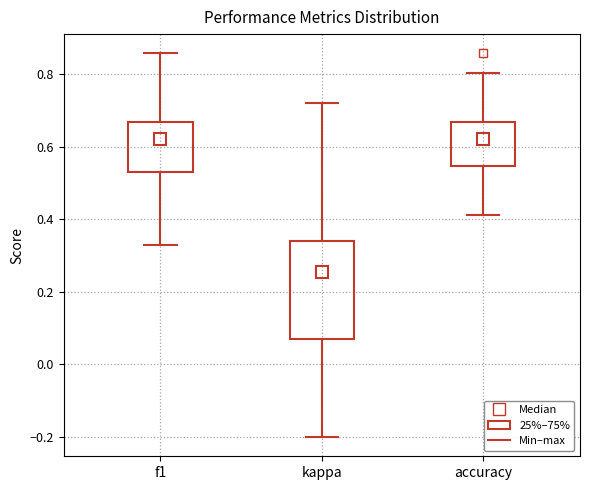

Reading left to right, transcribe this box plot: for each box, give where its median line is, the range the box spans, and where its two whiskers end, as read against the y-axis. The values are not printed on the chart, so give them approximately, as read against the axis.

f1: median 0.62, box 0.54 to 0.66, whiskers 0.32 to 0.86
kappa: median 0.26, box 0.06 to 0.34, whiskers -0.20 to 0.72
accuracy: median 0.62, box 0.54 to 0.66, whiskers 0.42 to 0.80